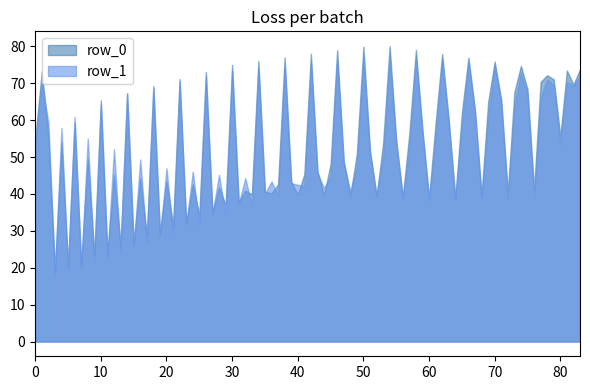

What is the minimum value shown in the chart?

18.2